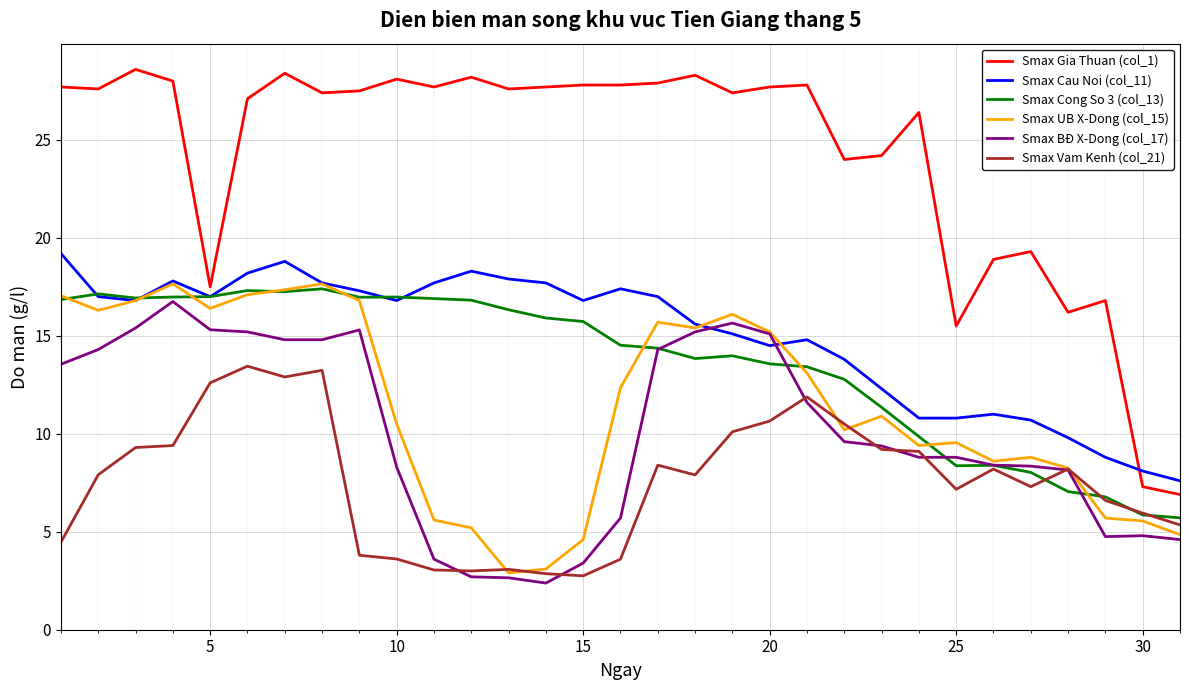

Which series has the largest total across all categories?

Smax Gia Thuan (col_1)